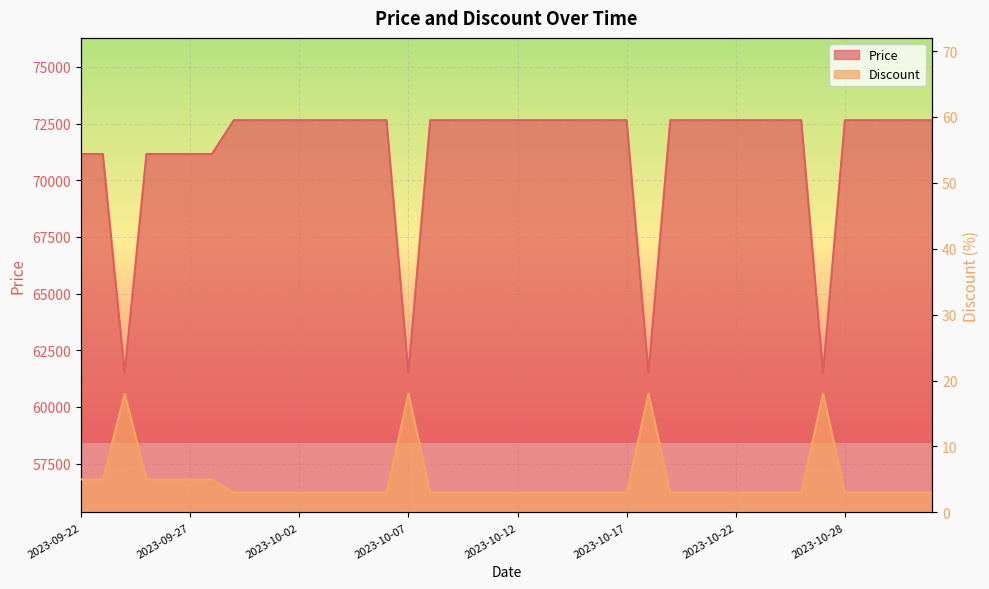

At which category does Price reach its first local valley?

2023-09-24